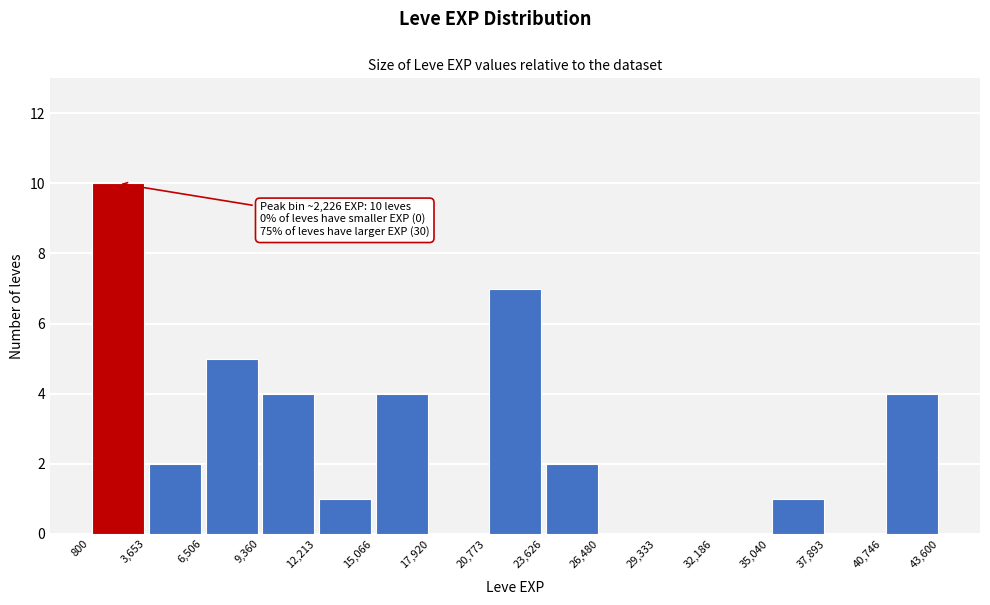

Over which range of the x-axis is the bar tallest?

800 to 3,653